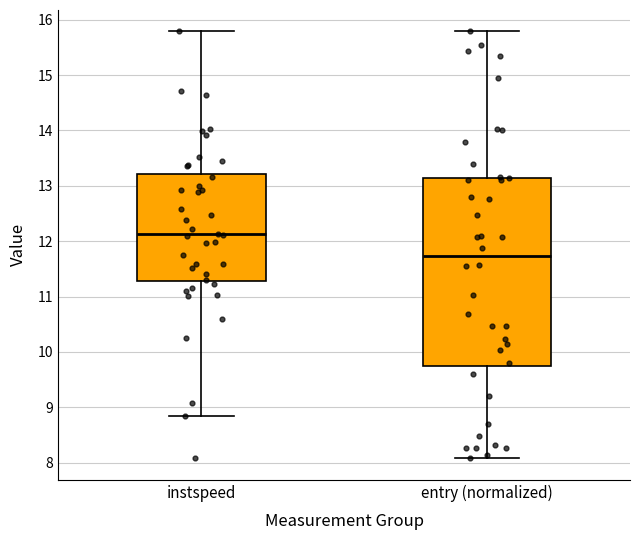

Which box's median line is the highest?

instspeed